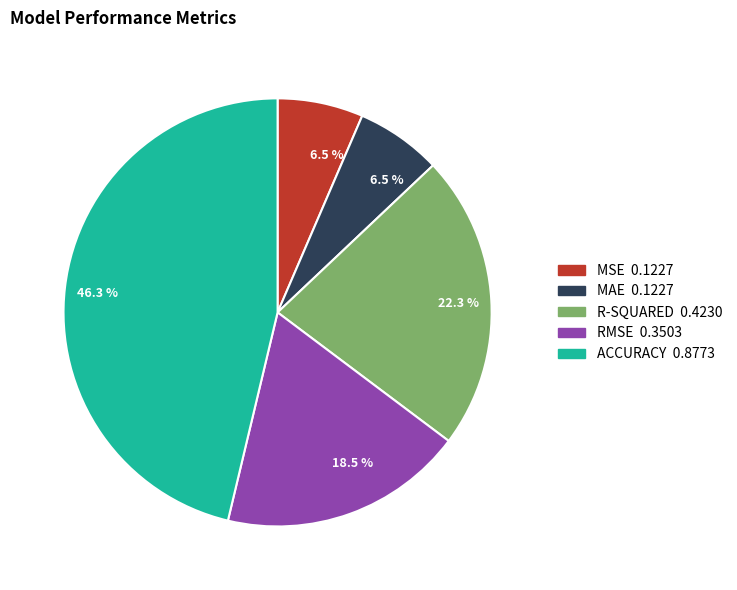

To the nearest percent, what is the average slice percentage?

20%